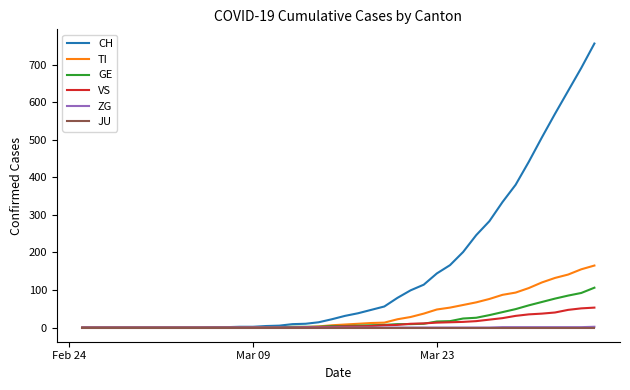

What is the greatest value displayed?

756